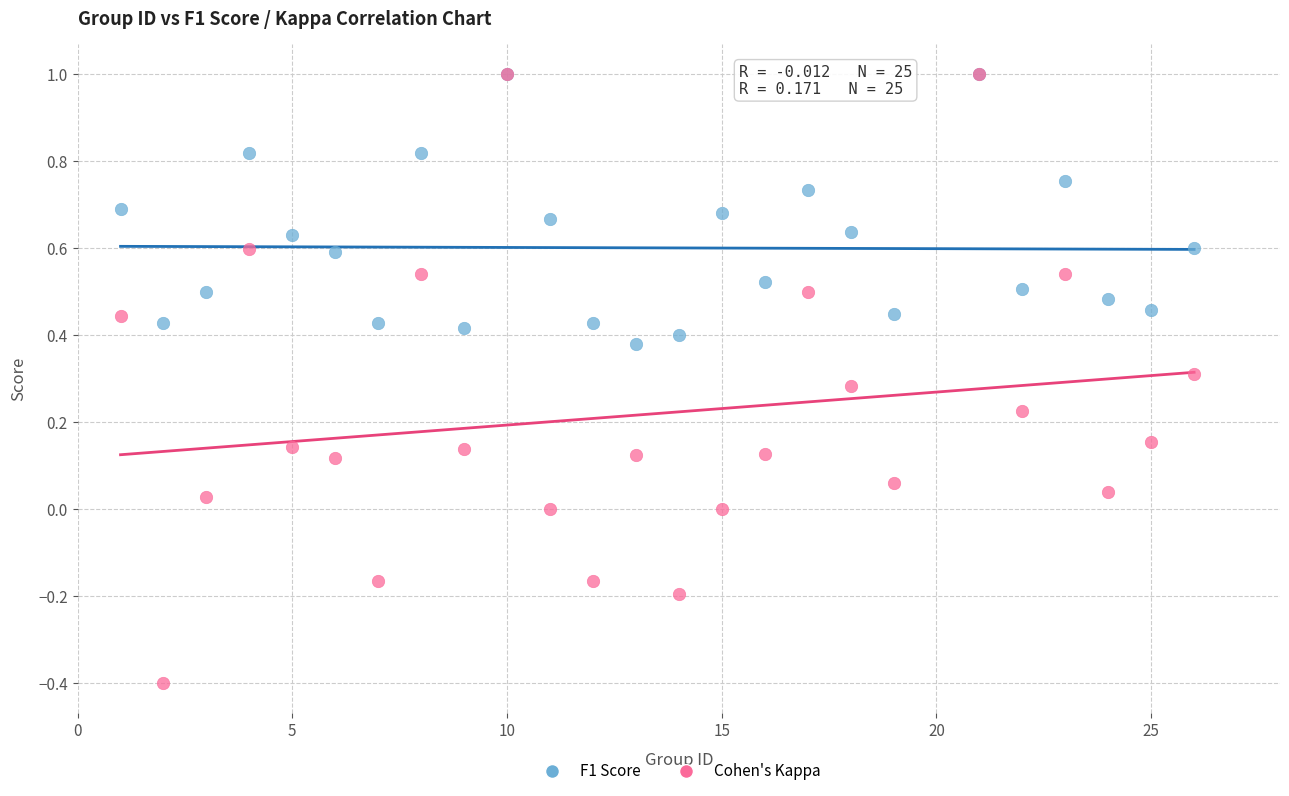

Which series contains the lowest Y value?

Cohen's Kappa